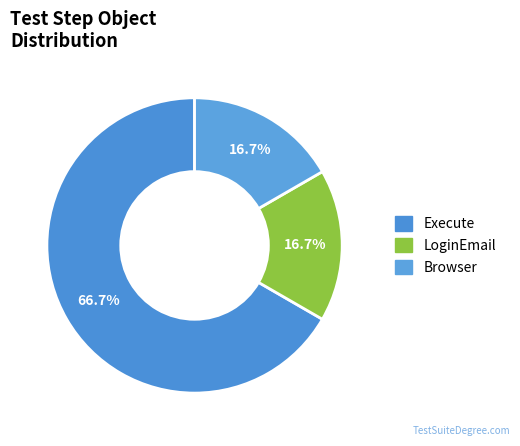

Is the sum of Execute and Browser greater than half?

Yes